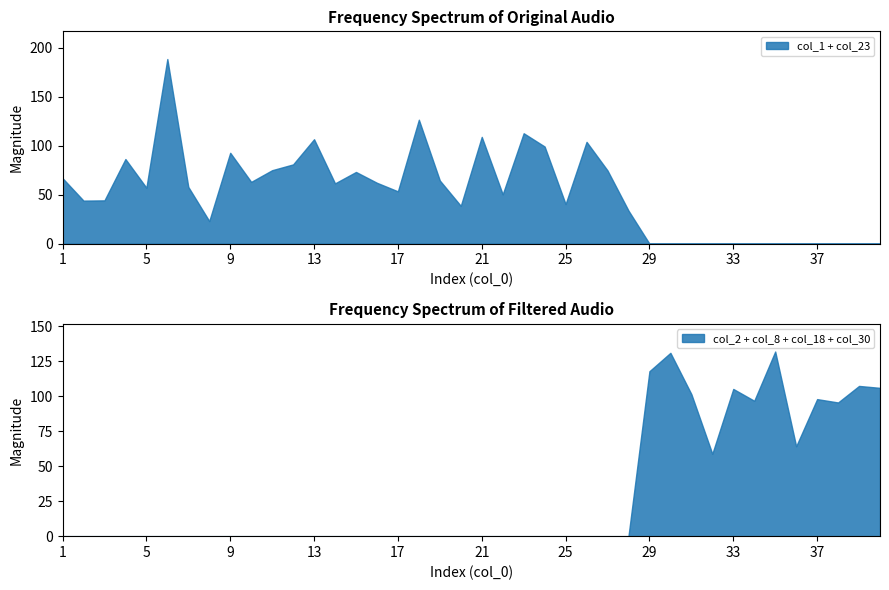

Which series changed the most between 13 and 33?

col_1